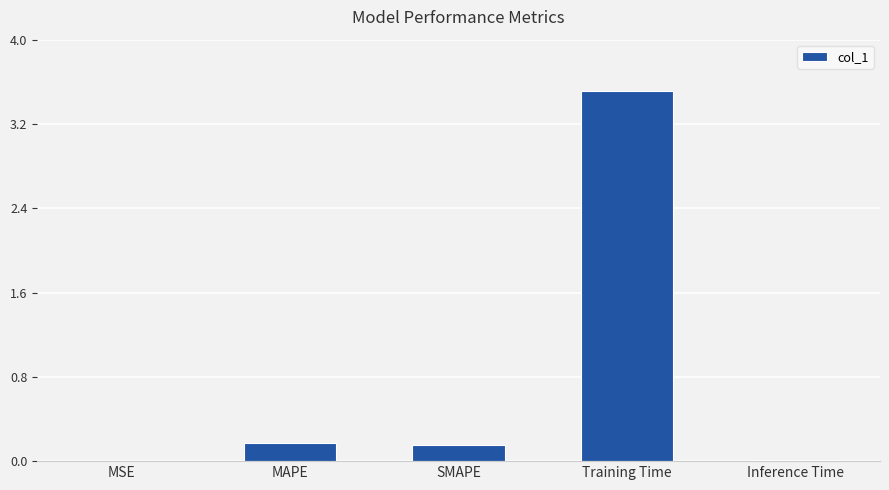

Which has a higher value, MSE or MAPE?

MAPE